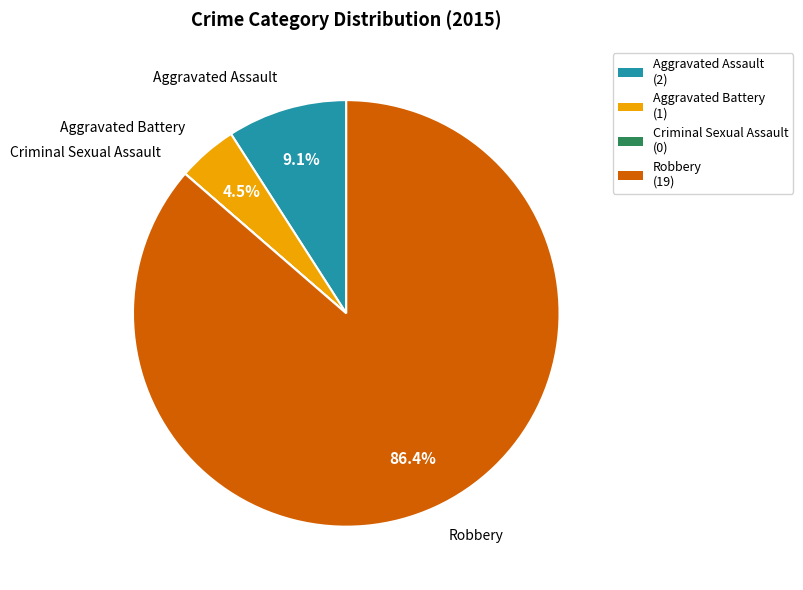

True or false: Robbery accounts for 86% of the total.

True